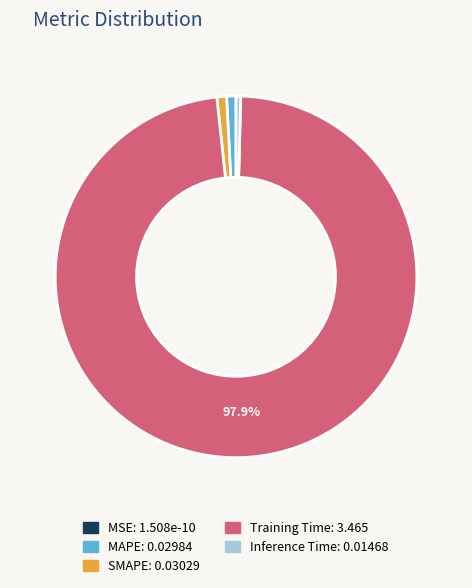

Which slice is the largest?

Training Time